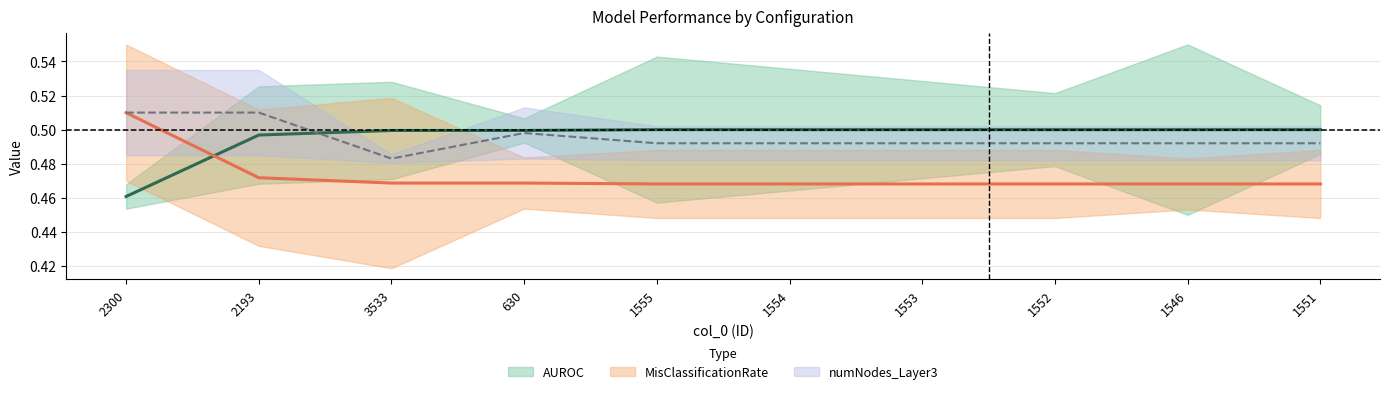

Which series changed the most between 2300 and 1554?

MisClassificationRate